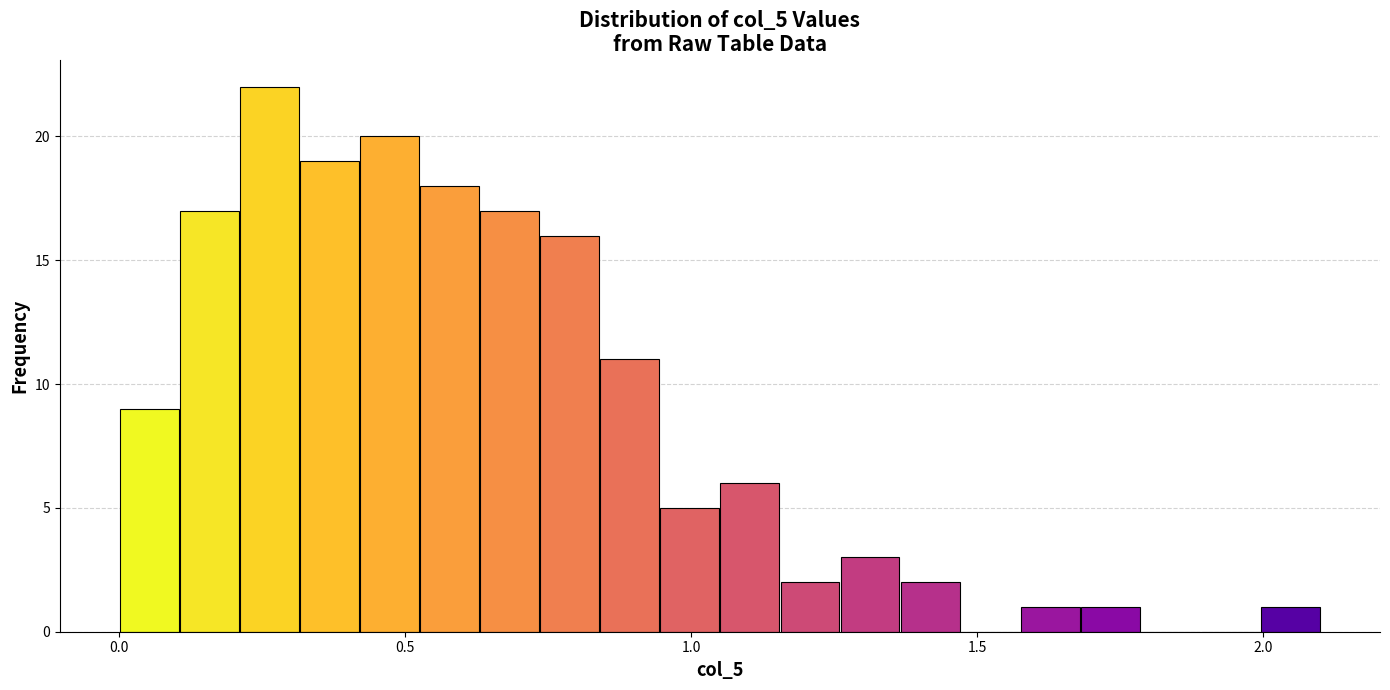

Read against the x-axis, roughly where is the centre of the tallest bar?

0.25